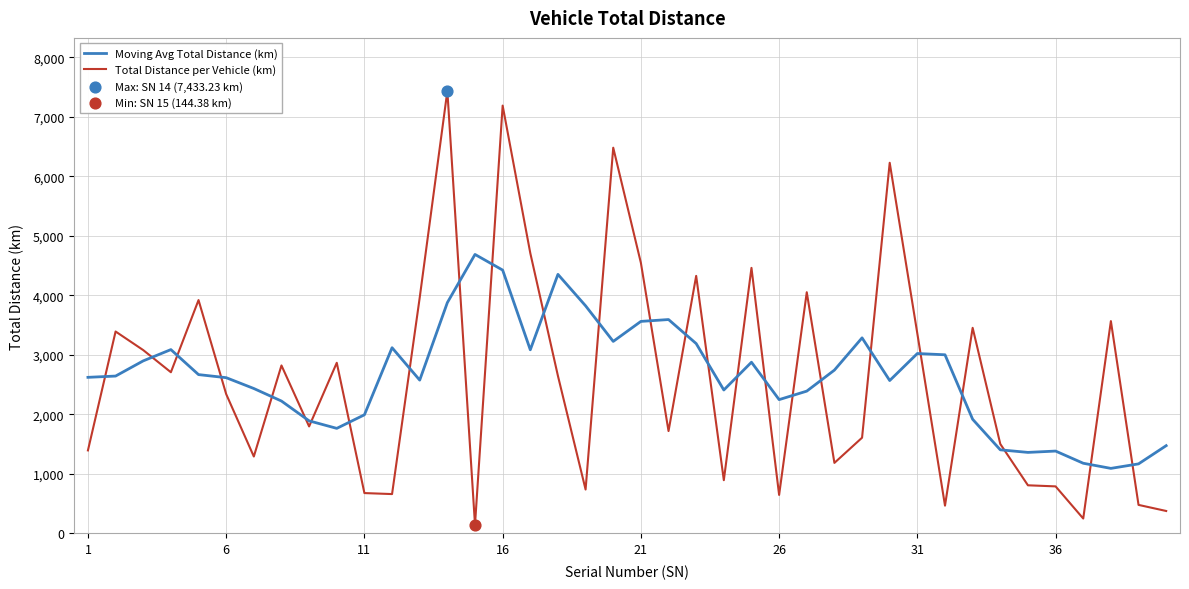

List the series in order of their peak value, highest first.

Total Distance per Vehicle (km), Moving Avg Total Distance (km)